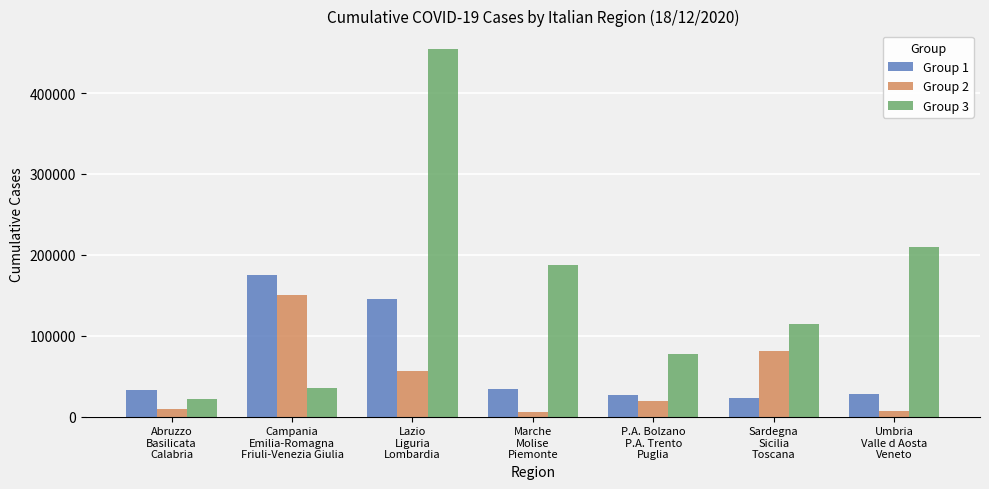

True or false: Group 2 has a value of 7008 at Umbria
Valle d Aosta
Veneto.

True